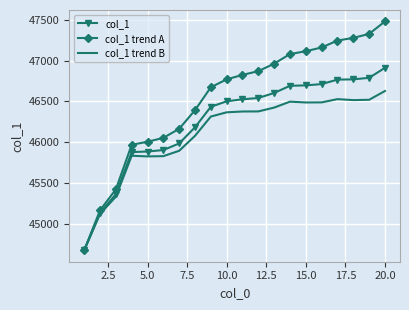

List the series in order of their overall mean, highest first.

col_1 trend A, col_1, col_1 trend B